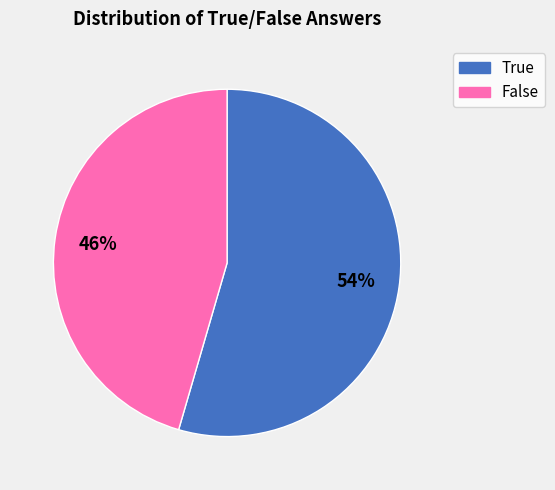

Does any single category account for the majority?

Yes